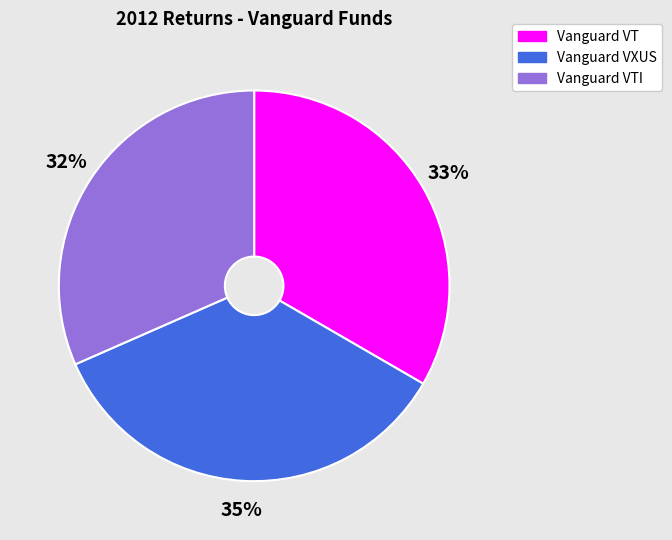

Between Vanguard VT and Vanguard VTI, which is larger?

Vanguard VT